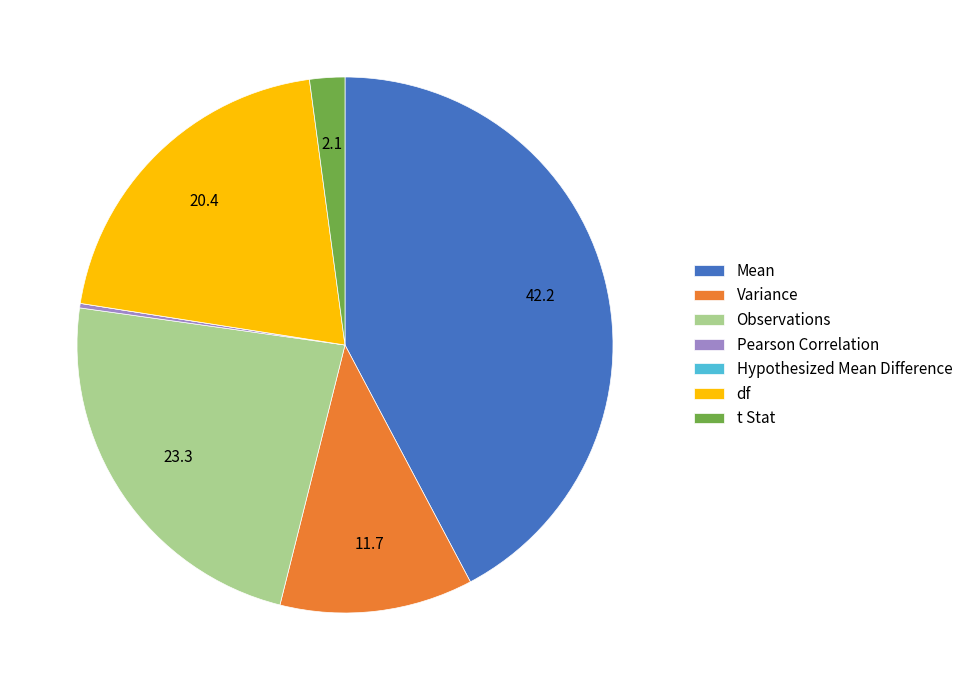

Does t Stat account for over 50% of the chart?

No